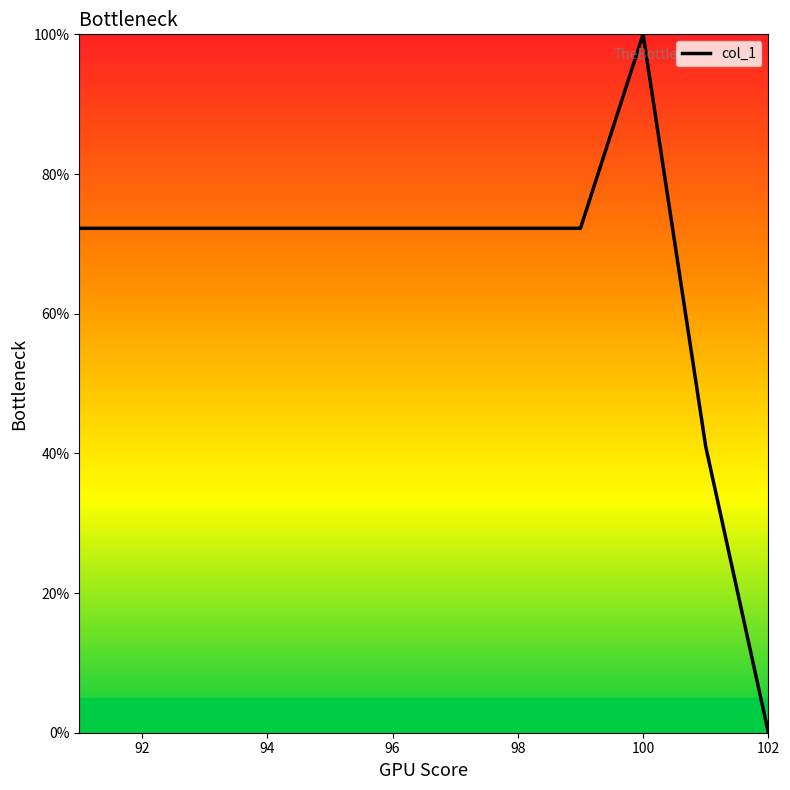

What is the greatest value displayed?

100.0